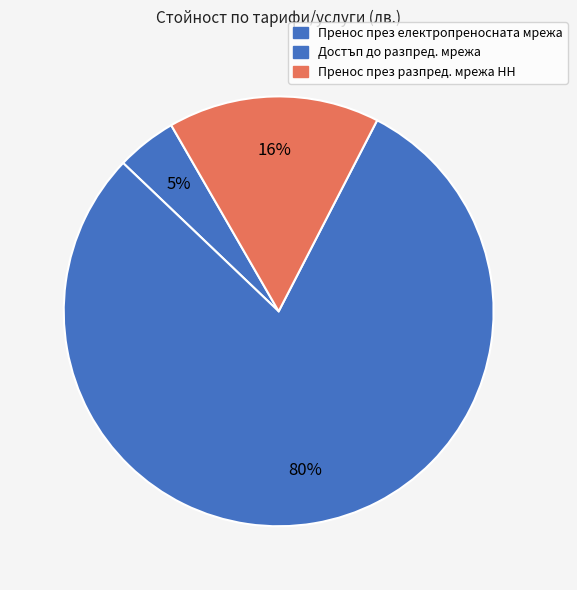

Which slice is the largest?

Достъп до разпред. мрежа